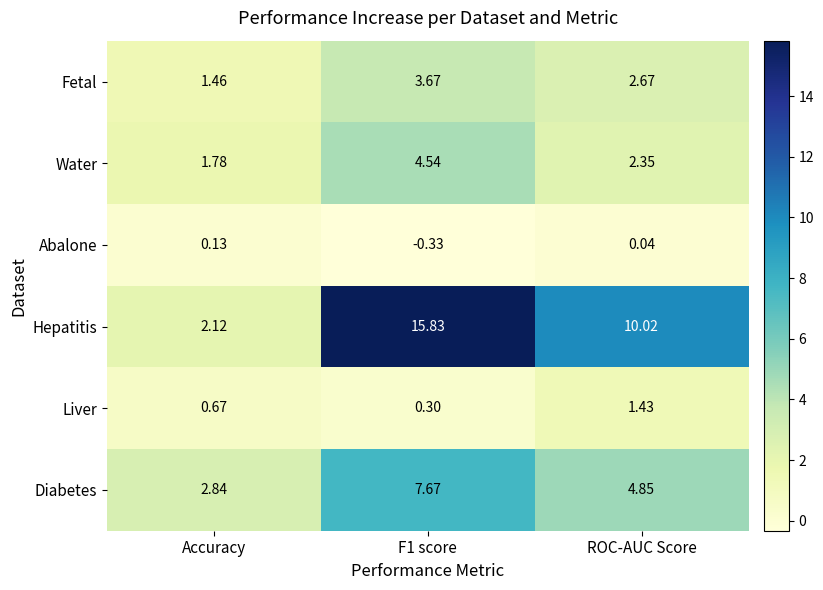

Rank the series by their maximum value, from highest to lowest.

Hepatitis, Diabetes, Water, Fetal, Liver, Abalone